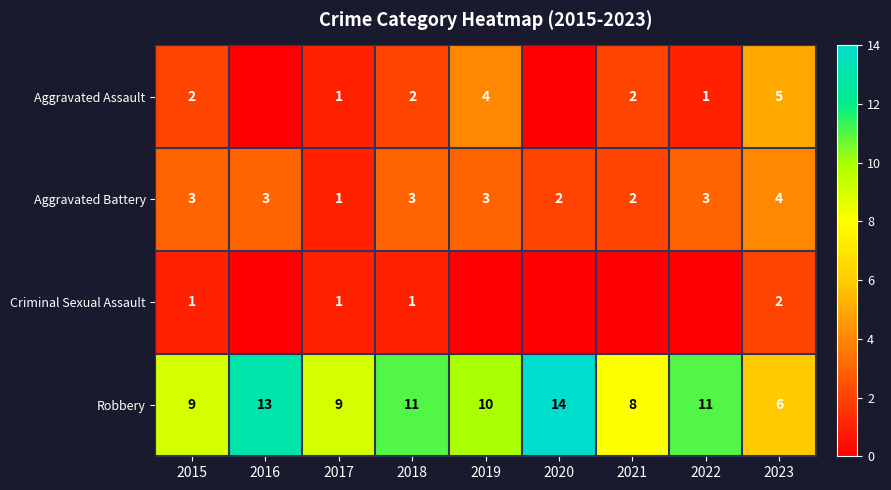

Between 2022 and 2021, which is larger?

2021